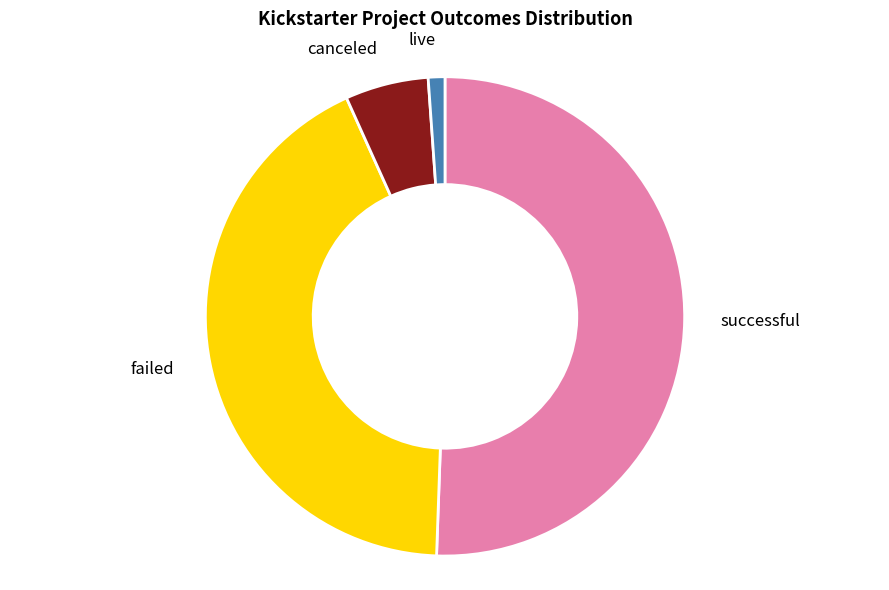

Is there a majority slice in this chart?

Yes